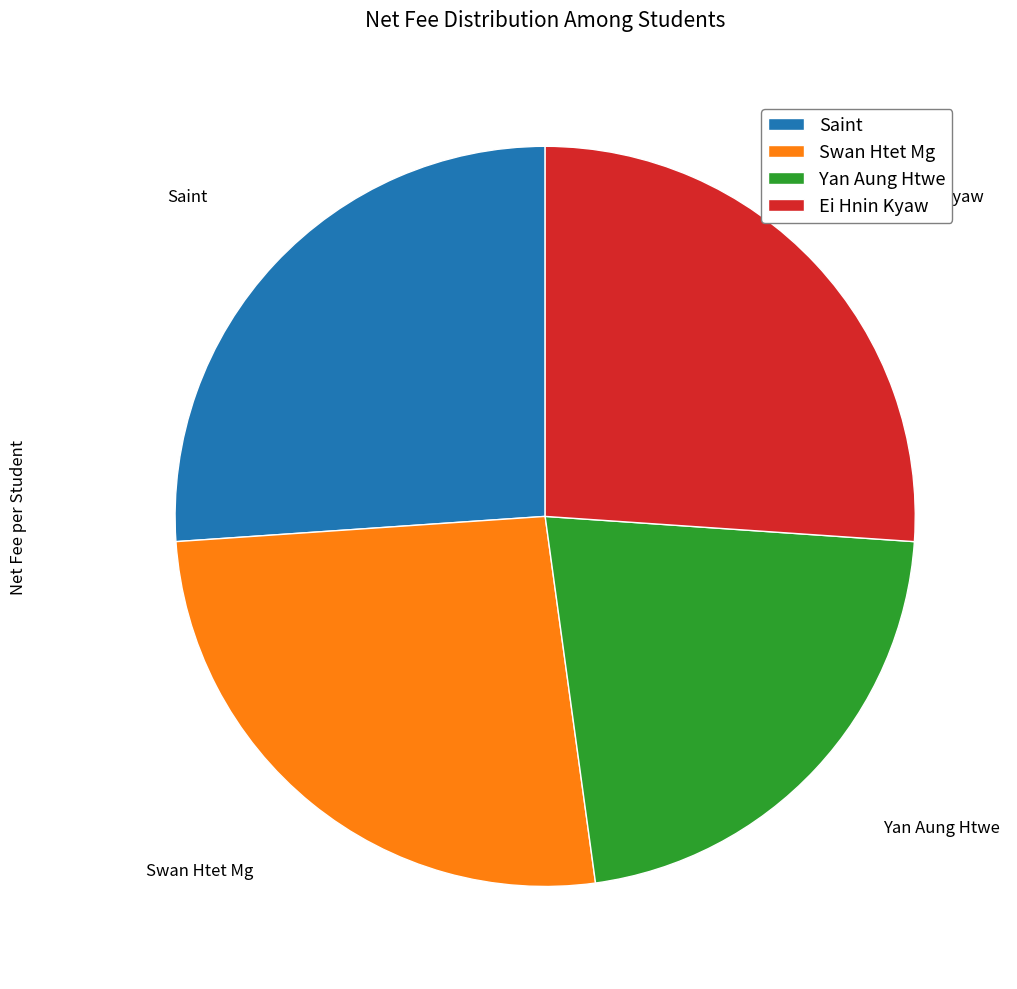

What is the ratio of the value at Saint to the value at Yan Aung Htwe?

1.2